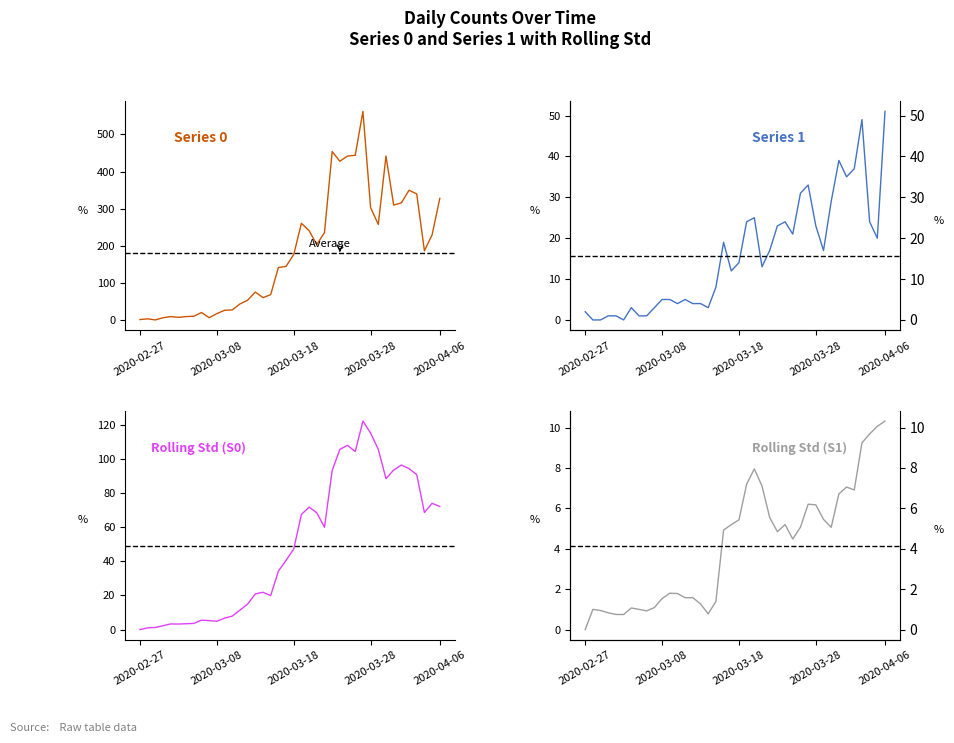

Reading left to right, extract all data points from this chart.

Series 0: 2.0	4.0	1.0	7.0	10.0	8.0	10.0	11.0	21.0	7.0	18.0	27.0	28.0	44.0	54.0	76.0	61.0	69.0	142.0	145.0	177.0	261.0	241.0	204.0	236.0	454.0	428.0	442.0	444.0	562.0	303.0	258.0	442.0	310.0	316.0	350.0	340.0	187.0	230.0	328.0
Series 1: 2.0	0.0	0.0	1.0	1.0	0.0	3.0	1.0	1.0	3.0	5.0	5.0	4.0	5.0	4.0	4.0	3.0	8.0	19.0	12.0	14.0	24.0	25.0	13.0	17.0	23.0	24.0	21.0	31.0	33.0	23.0	17.0	29.0	39.0	35.0	37.0	49.0	24.0	20.0	51.0
Rolling Std 0: 0.0	1.0	1.2	2.3	3.3	3.2	3.4	3.6	5.5	5.3	4.9	6.7	7.9	11.4	14.9	20.9	21.9	19.9	34.3	40.6	47.3	67.6	71.8	68.5	60.0	93.3	105.8	108.1	104.5	122.4	115.3	105.7	88.6	93.6	96.5	94.5	90.9	68.7	74.1	72.2
Rolling Std 1: 0.0	1.0	0.9	0.8	0.7	0.7	1.1	1.0	0.9	1.1	1.5	1.8	1.8	1.6	1.6	1.3	0.8	1.4	4.9	5.2	5.4	7.2	8.0	7.1	5.5	4.8	5.2	4.5	5.1	6.2	6.2	5.5	5.1	6.7	7.1	6.9	9.2	9.7	10.1	10.3